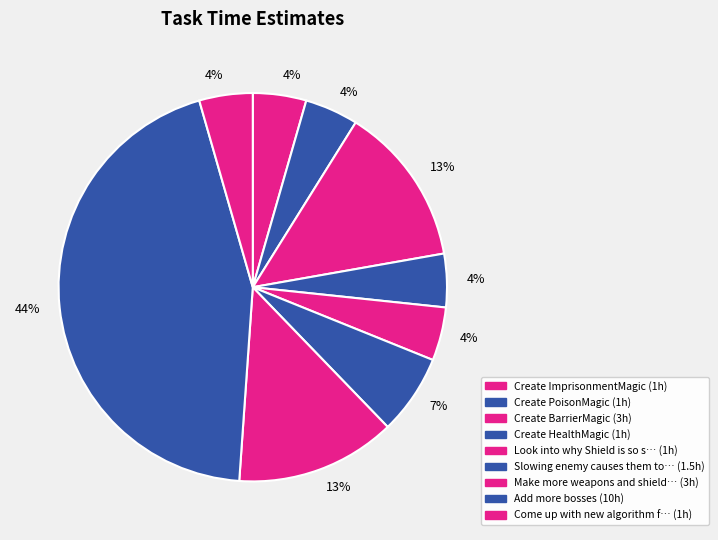

Rank the categories by value from highest to lowest.

Add more bosses, Create BarrierMagic, Make more weapons and shields, Slowing enemy causes them to move back, Create ImprisonmentMagic, Create PoisonMagic, Create HealthMagic, Look into why Shield is so slow, Come up with new algorithm for experience